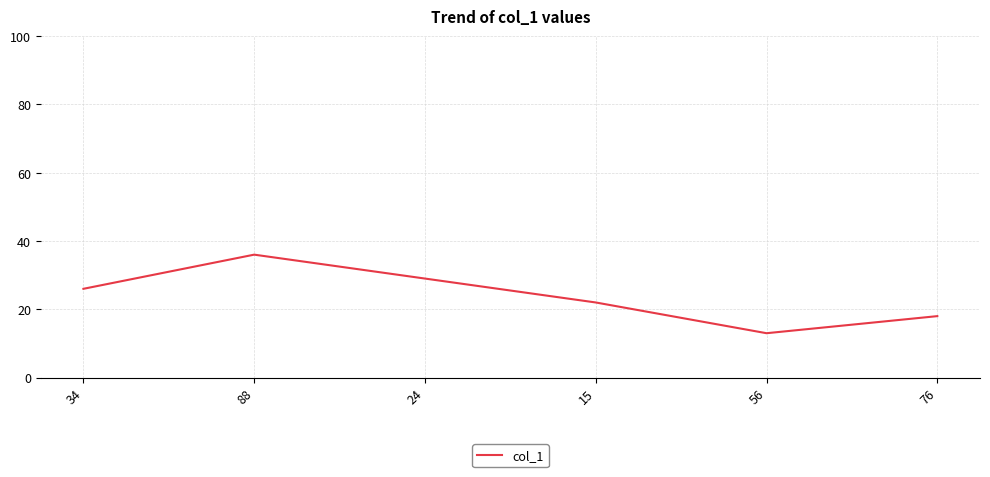

How many lines are shown in the chart?

1